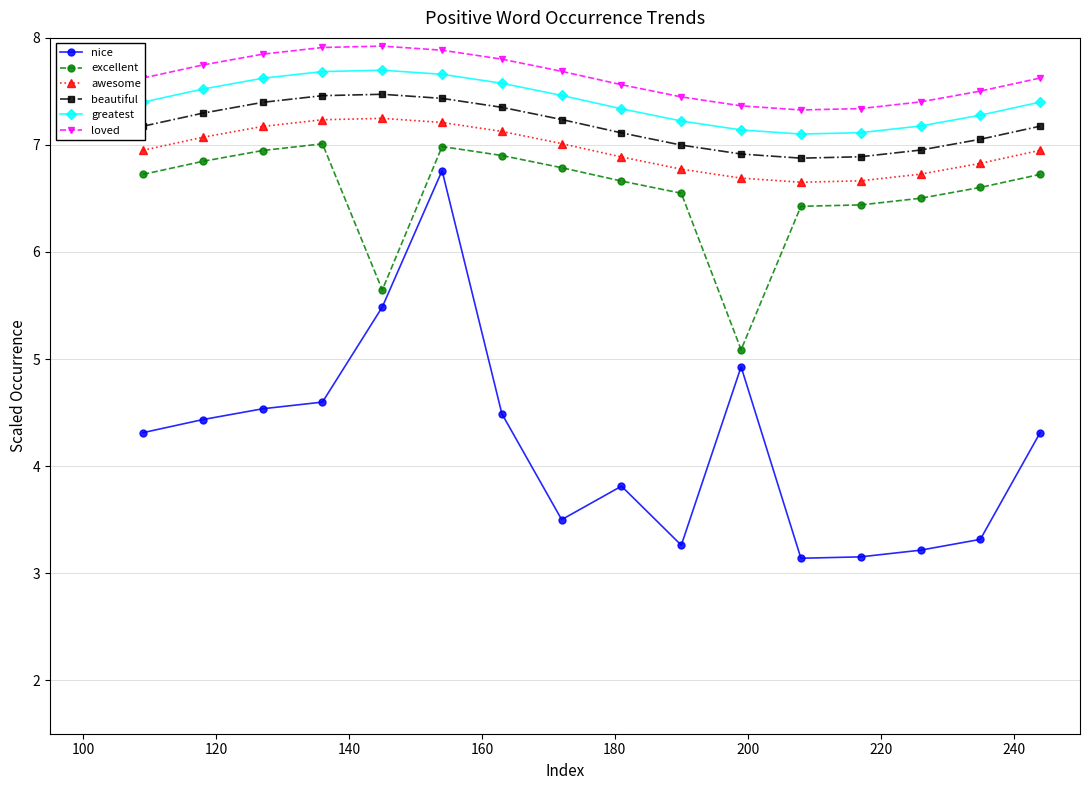

What is the value of the beautiful point at the 13th from the left?

6.9